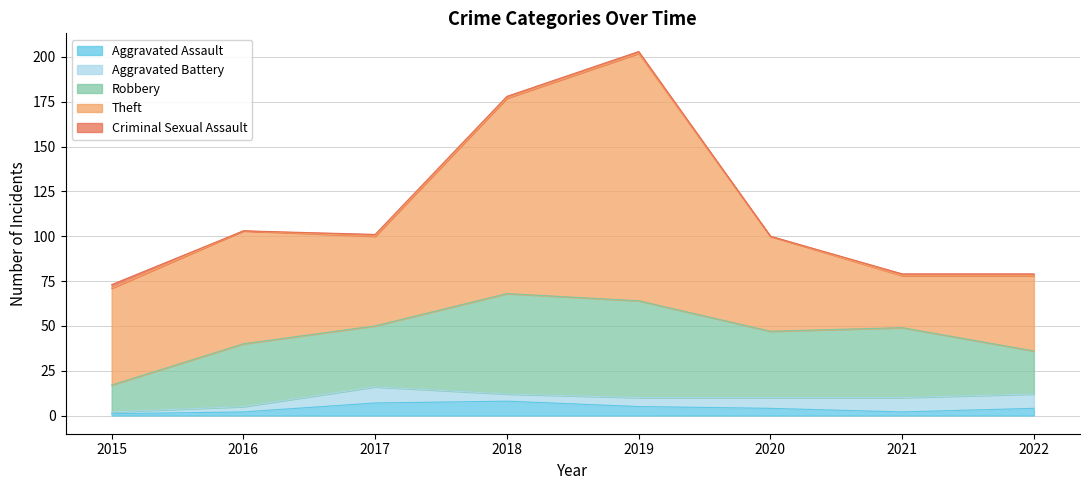

What is the spread (max minus min) of values at 2016?

63